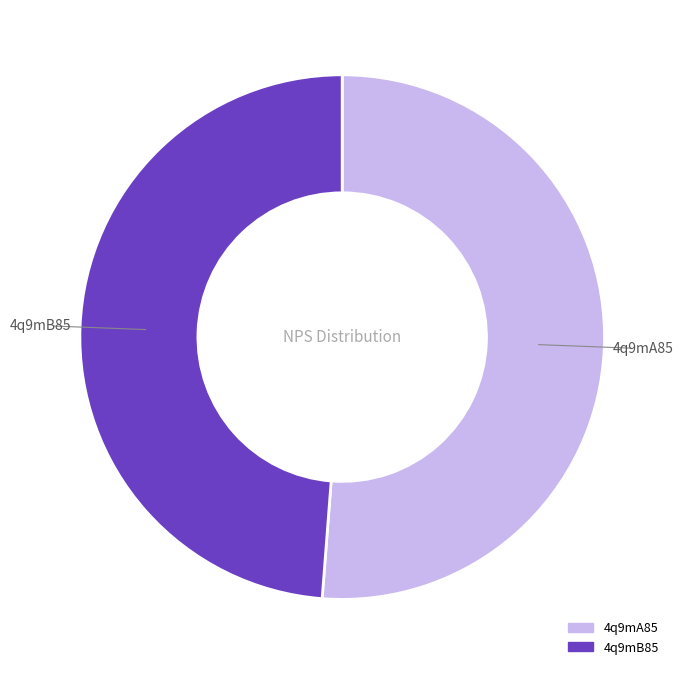

Do 4q9mA85 and 4q9mB85 together represent more than half of the pie?

Yes